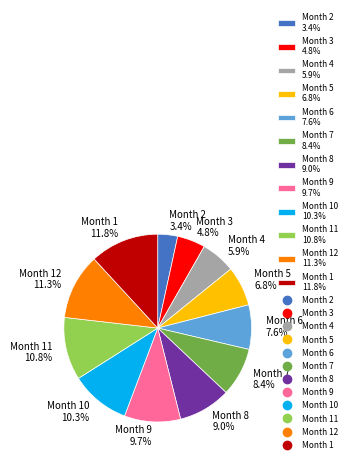

What percentage is NOT represented by Month 4 5.9%?

94.1%